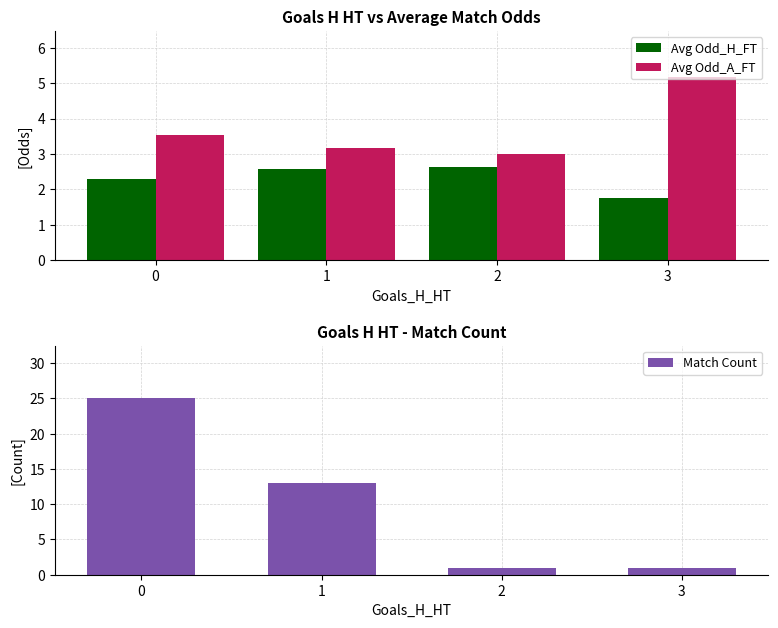

Read the Match Count value at 3.

1